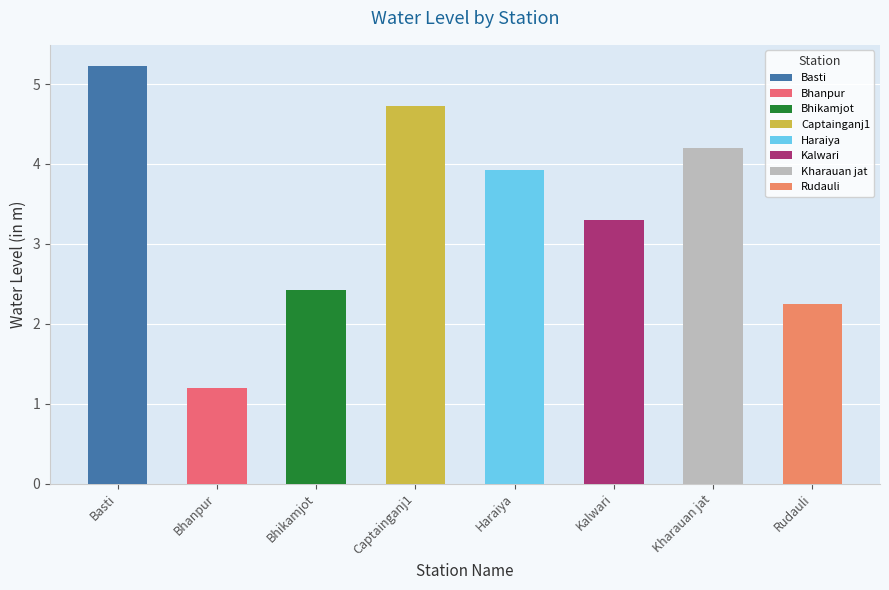

True or false: the data shows 3.3 at Kalwari.

True